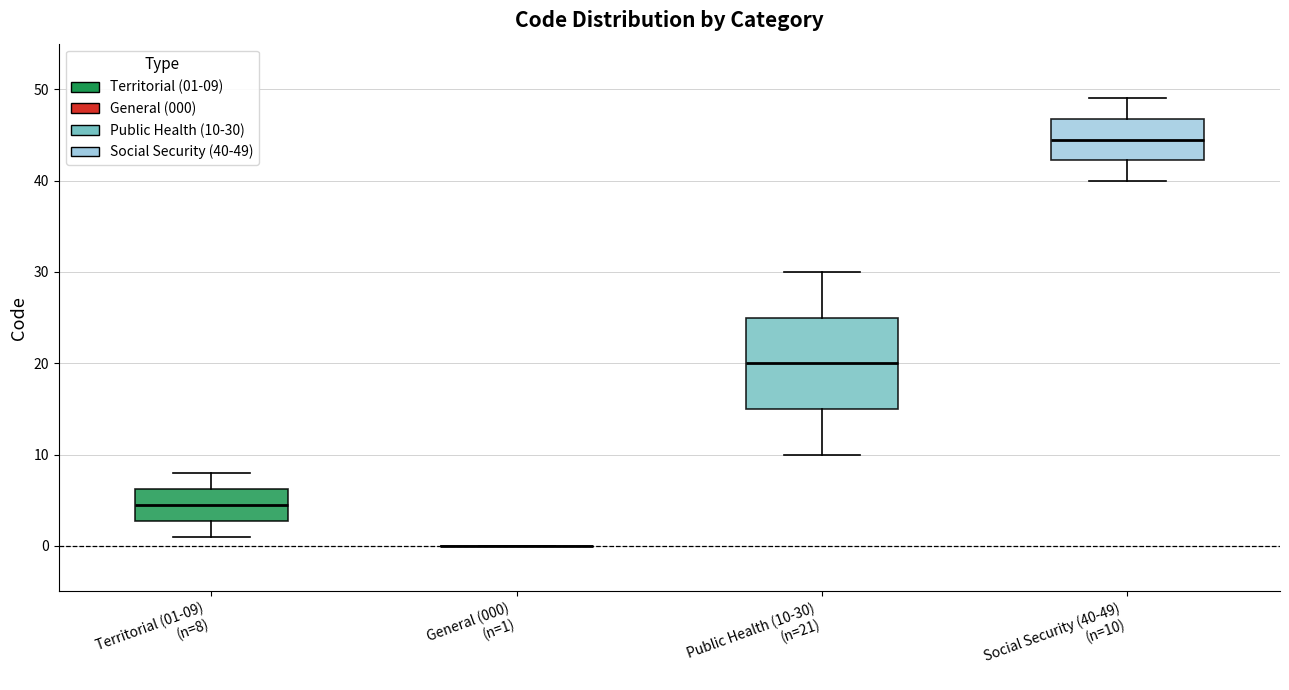

Where does the upper whisker of the box for Public Health (10-30) (n=21) end on the y-axis? The values are not printed on the chart, so give them approximately, as read against the axis.

30